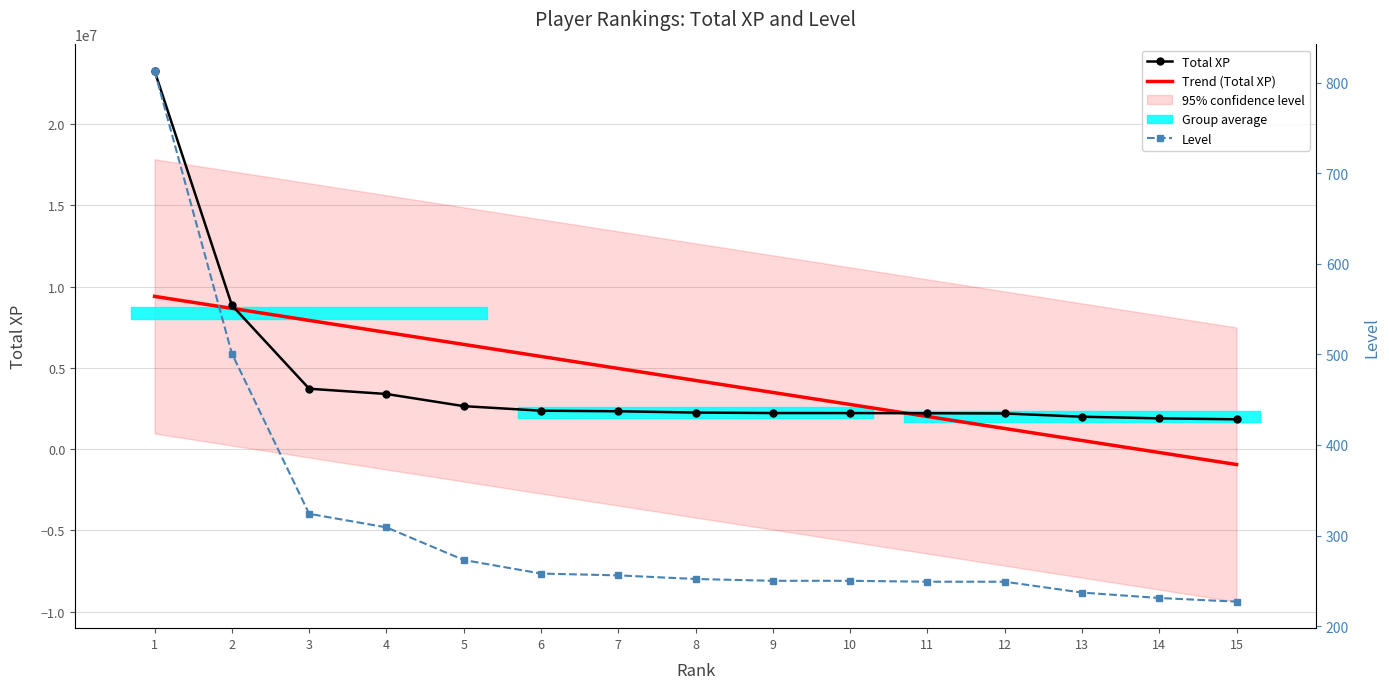

How many values in the Total XP series are below 2249754?

7